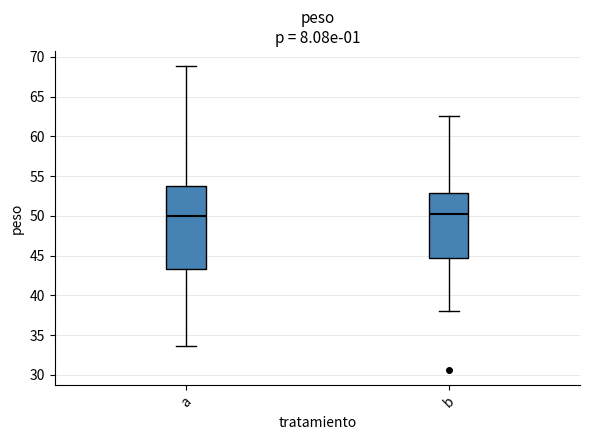

Comparing the boxes themselves (not the whiskers), which one is the tallest?

a